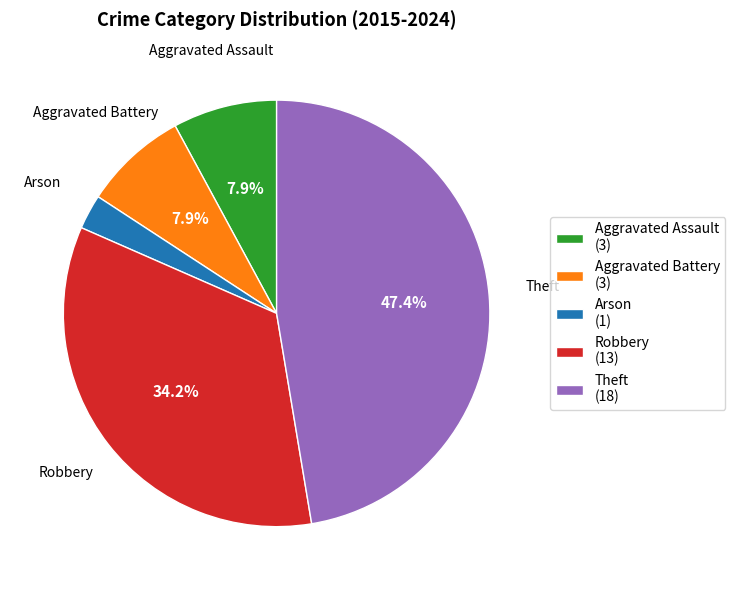

What percentage do Aggravated Assault (3) and Robbery (13) together represent?

42.1%